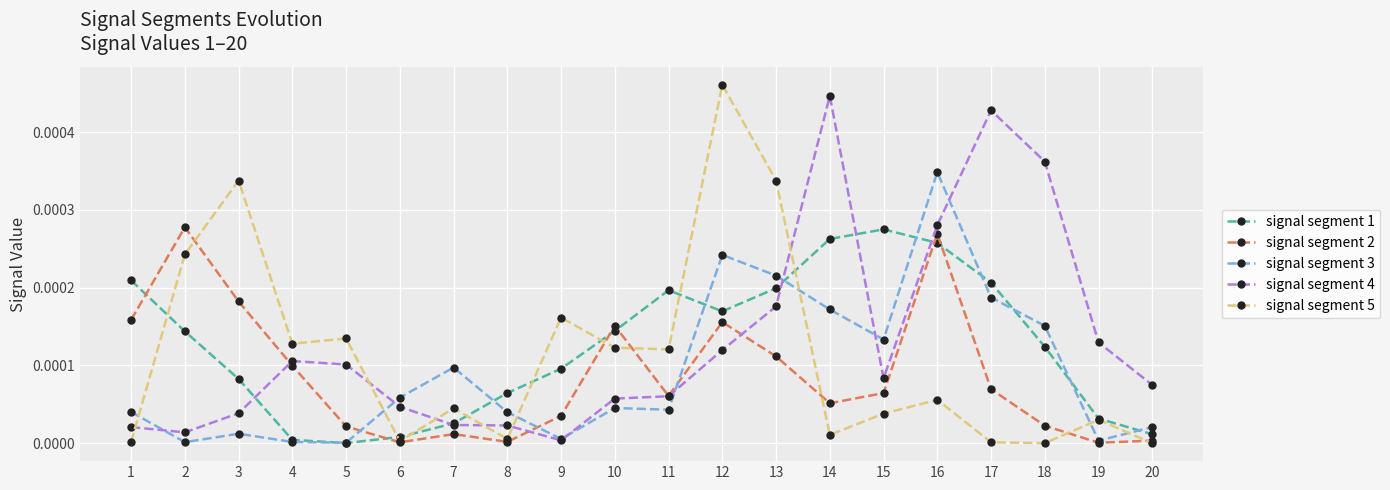

True or false: signal segment 3 has more than 0 points higher than both neighbors.

True